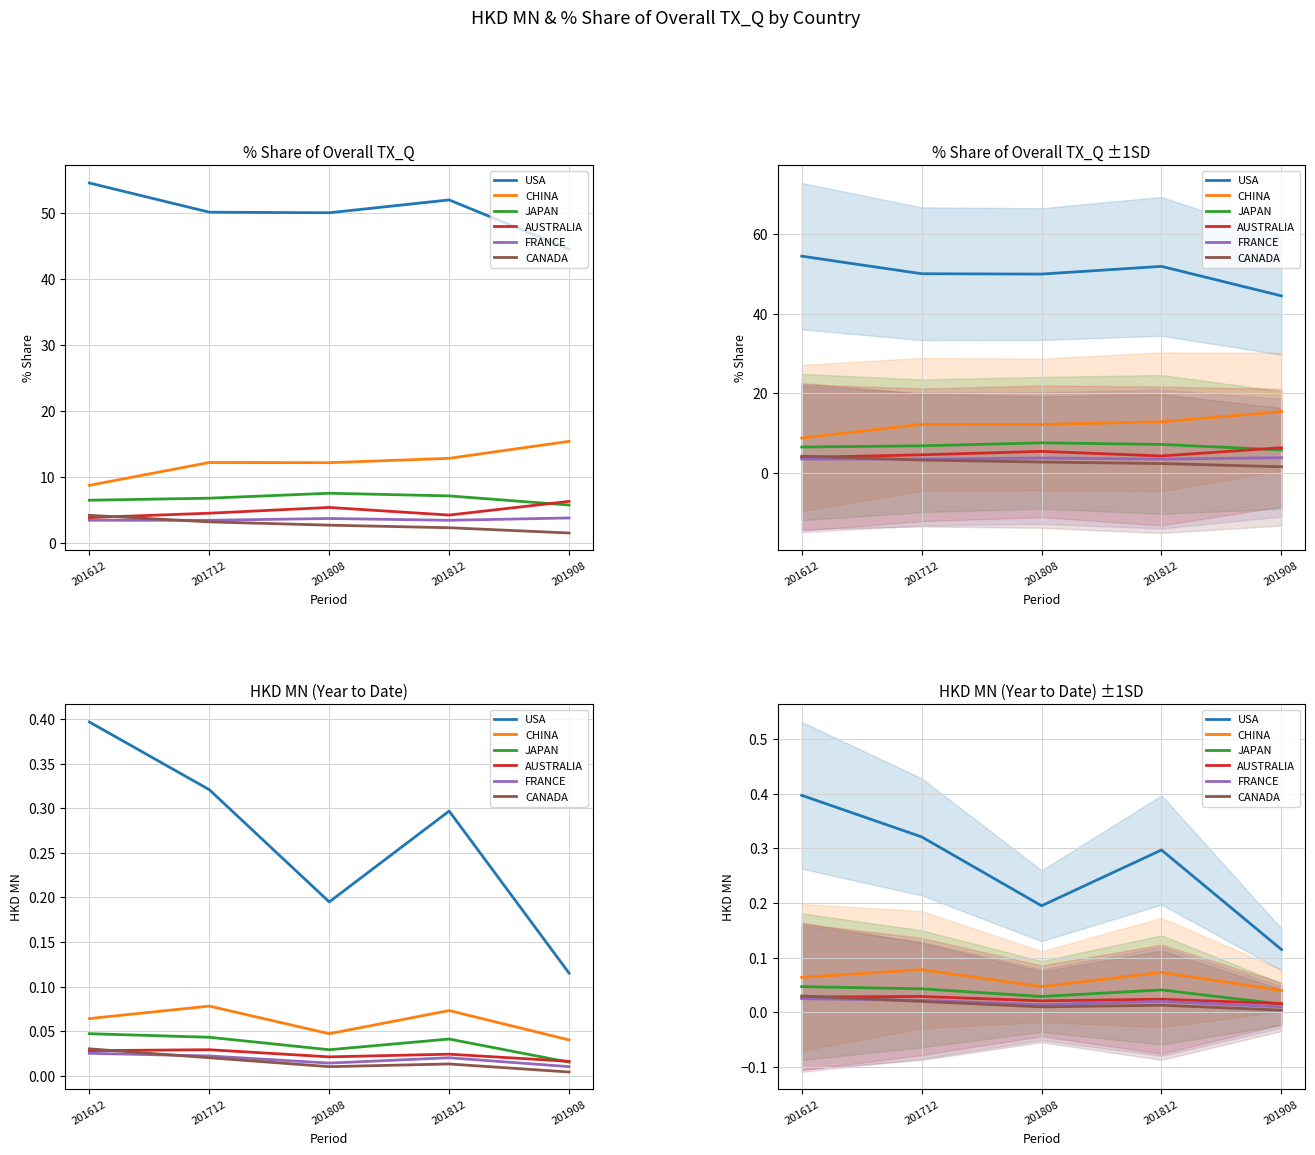

Which series has the widest spread of values?

USA